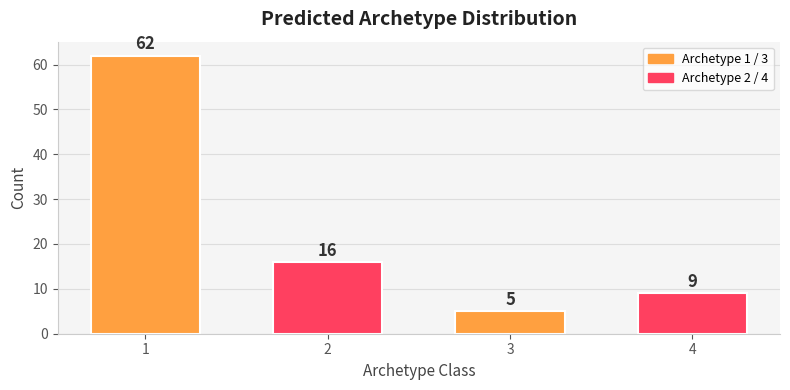

What is the value of the 1st bar from the left?

62